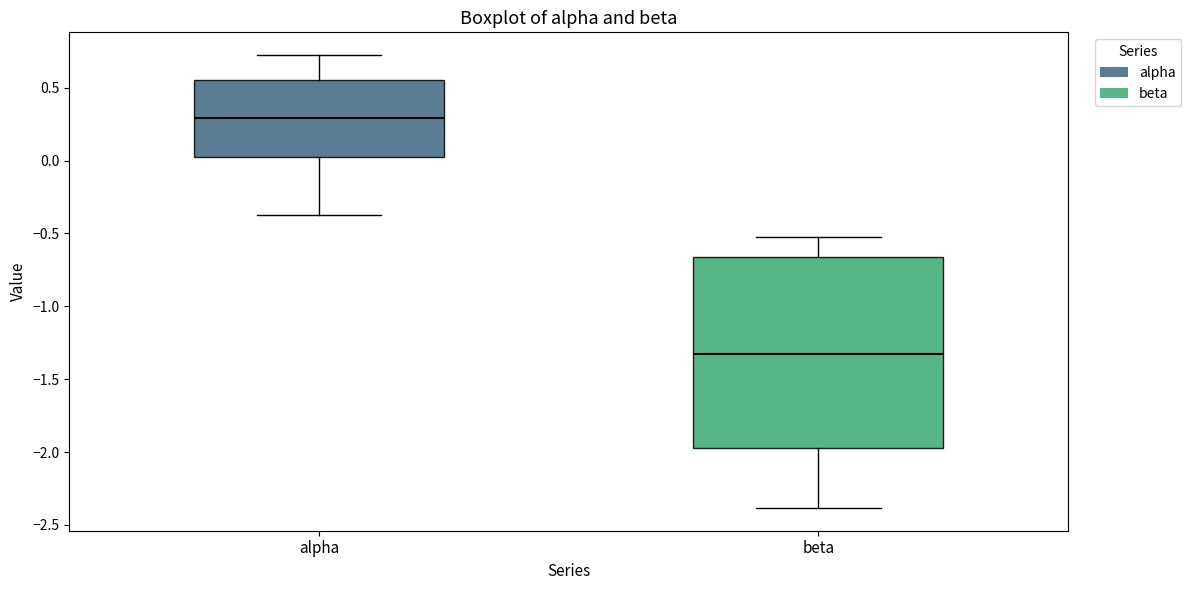

Reading left to right, transcribe this box plot: for each box, give where its median line is, the range the box spans, and where its two whiskers end, as read against the y-axis. The values are not printed on the chart, so give them approximately, as read against the axis.

alpha: median 0.30, box 0.05 to 0.55, whiskers -0.35 to 0.70
beta: median -1.35, box -1.95 to -0.65, whiskers -2.40 to -0.50